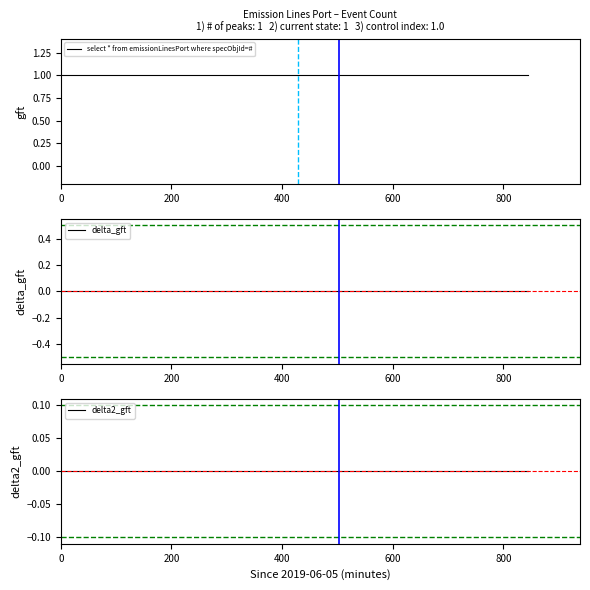

What is the total value across all series at 600?

1